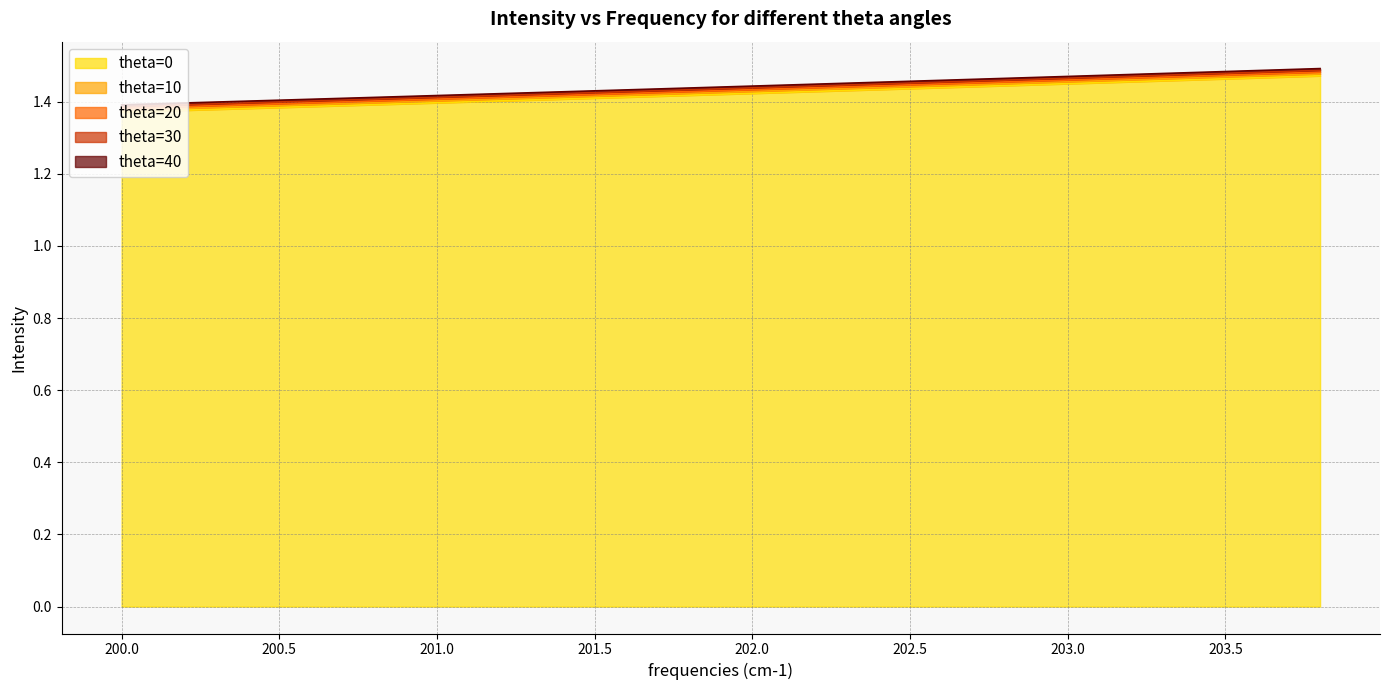

Does the chart have visible grid lines?

Yes